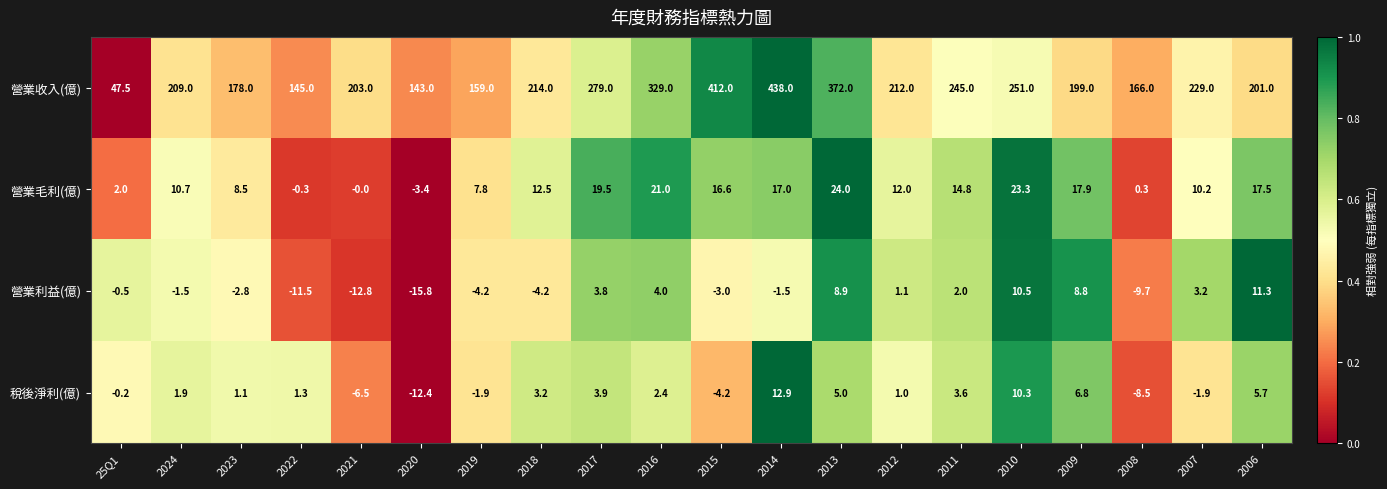

What is the difference between the highest and lowest values at 2006?

195.3